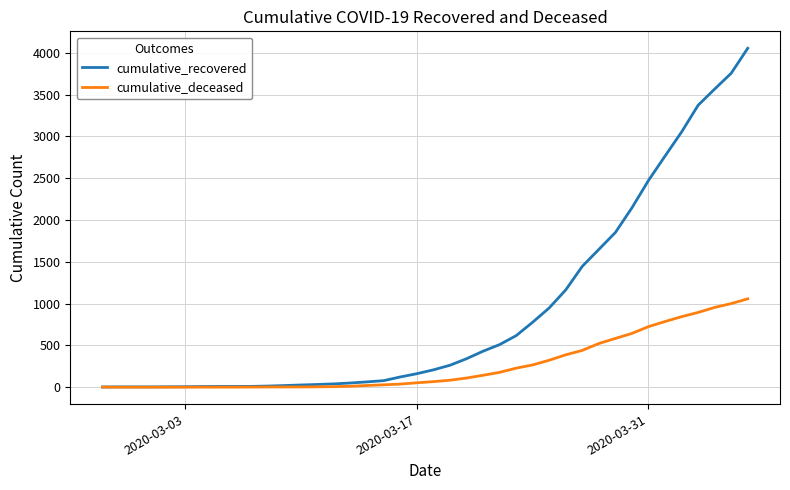

Rank the series by their average value, from lowest to highest.

cumulative_deceased, cumulative_recovered